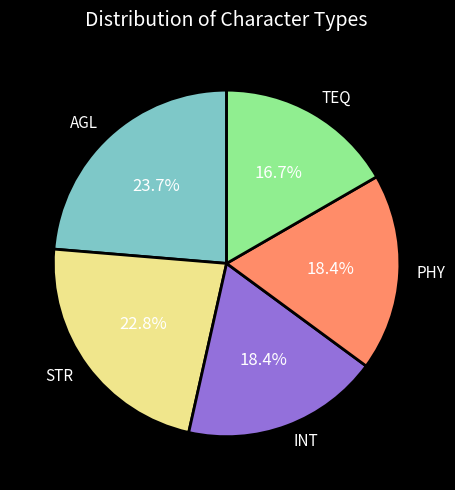

Is there any slice that represents more than half of the pie?

No